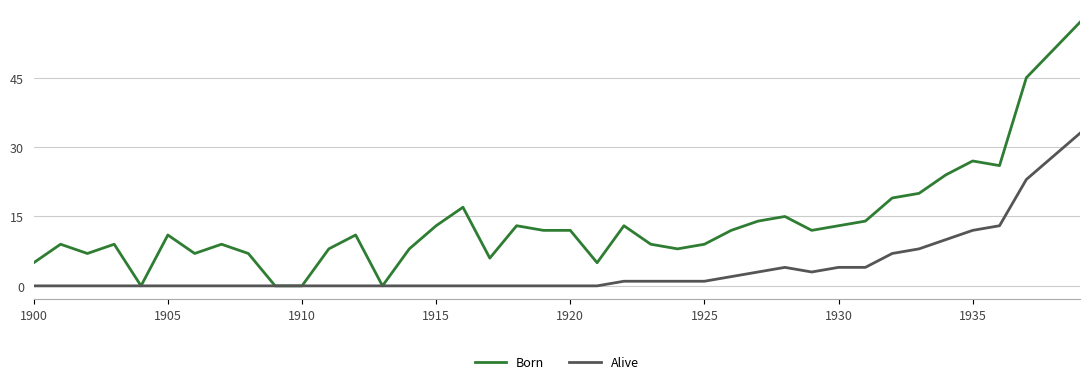

Which series has the widest spread of values?

Born